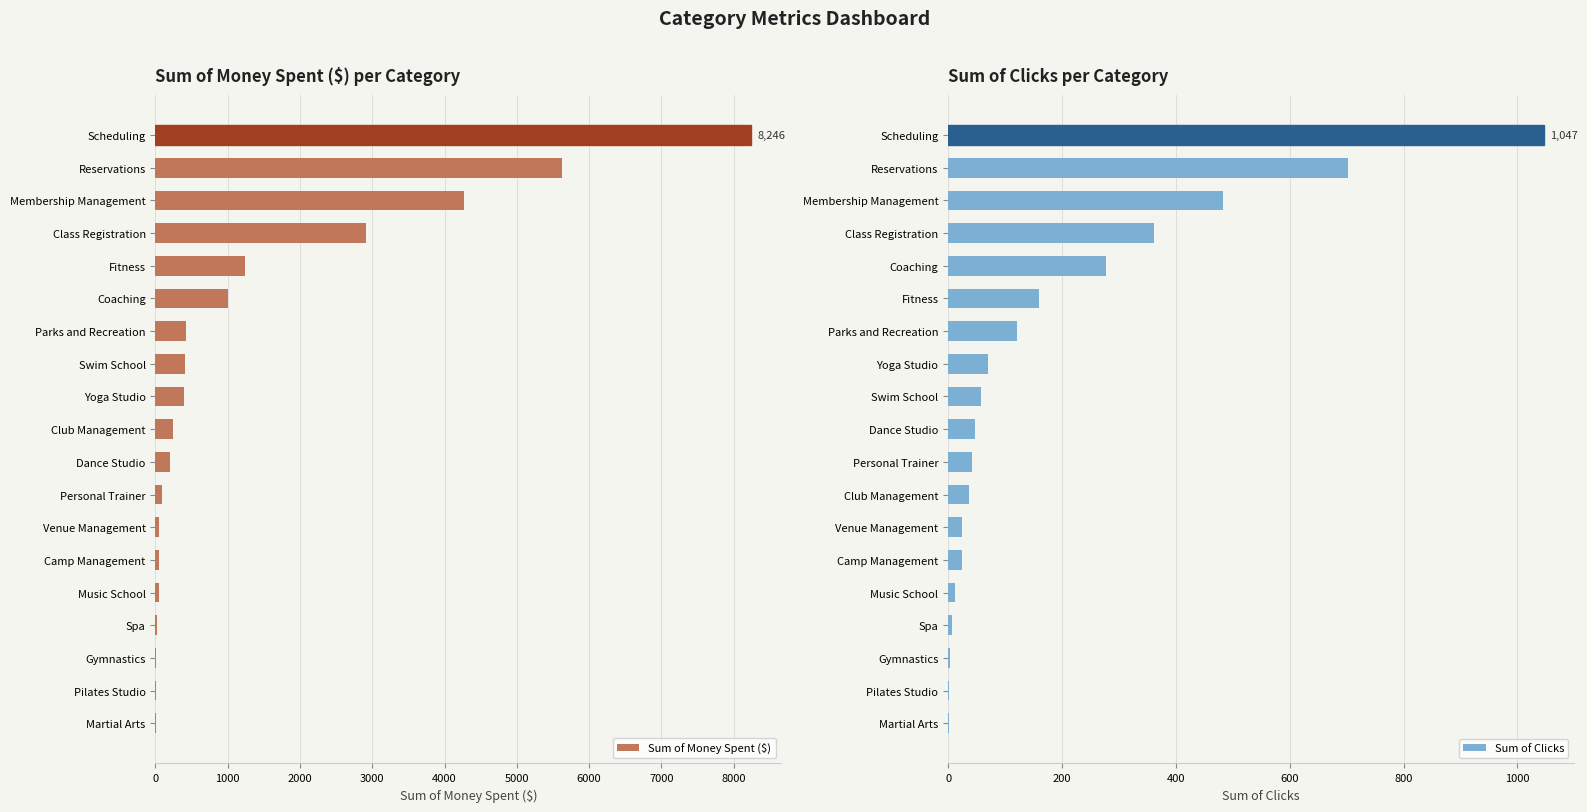

The value of Sum of Money Spent ($) at Fitness is 711.2. True or false?

False